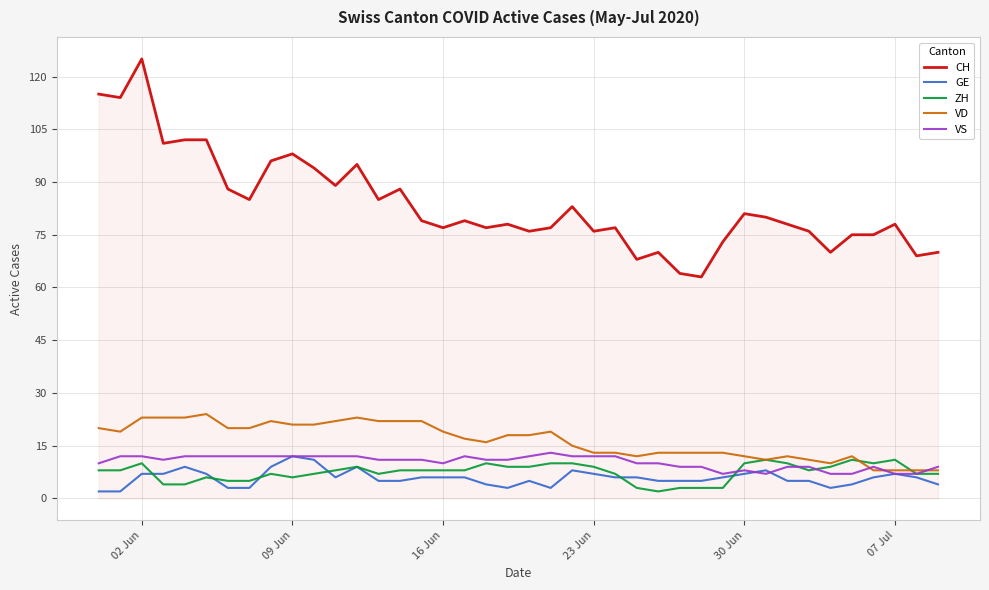

Which series has the largest total across all categories?

CH